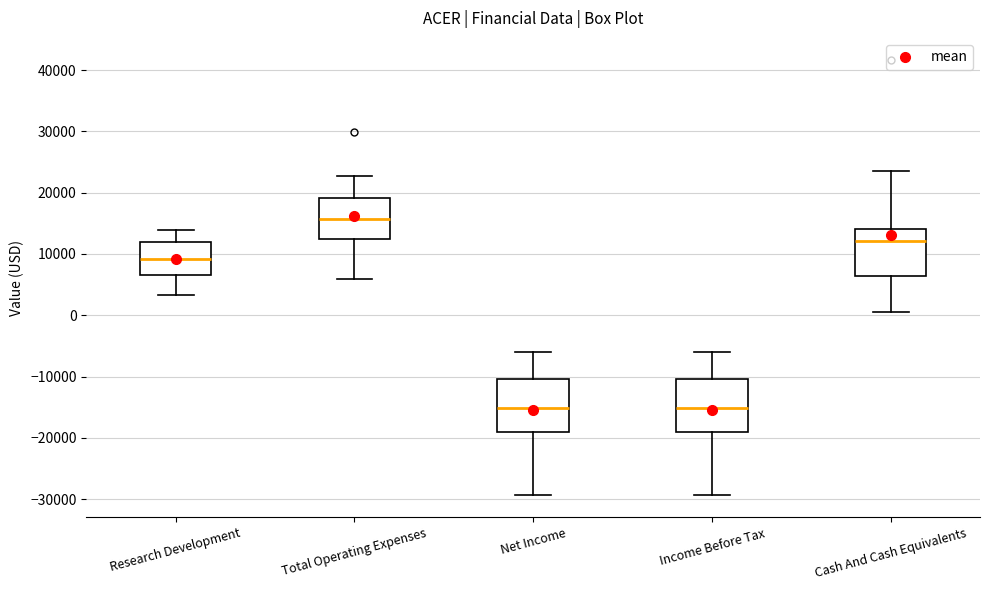

Where is the upper edge of the box for Net Income on the y-axis? The values are not printed on the chart, so give them approximately, as read against the axis.

-10000